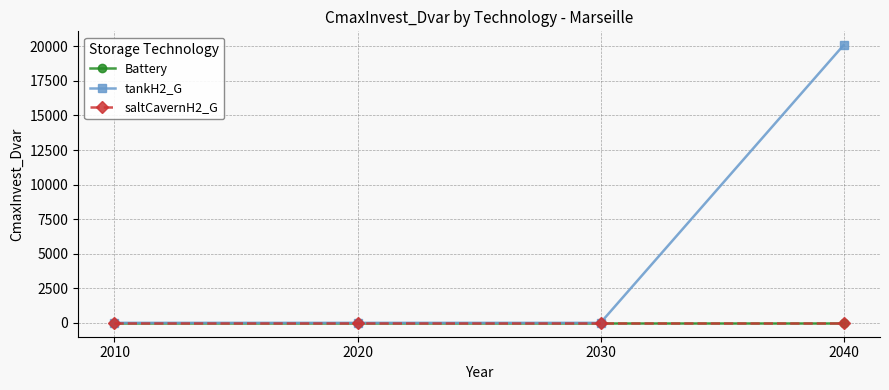

At which label is Battery closest to 0?

2010